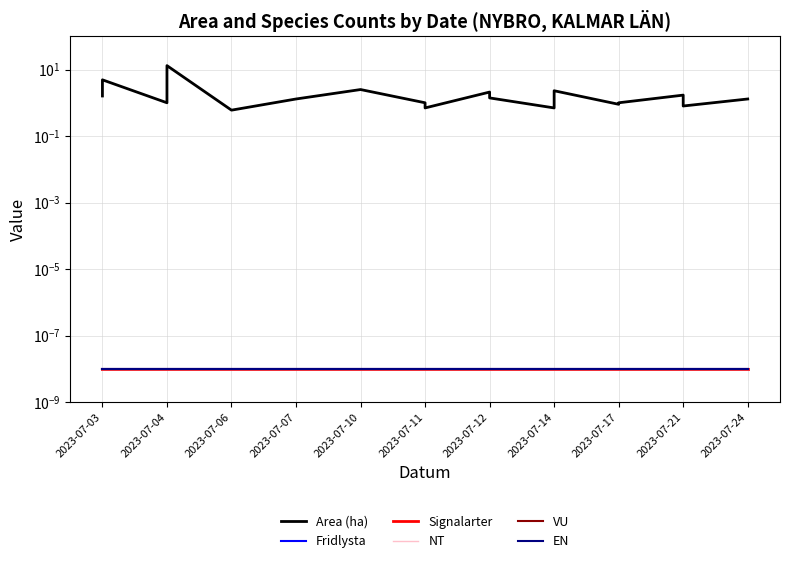

The NT series shows 0.0 at 2023-07-12. True or false?

False